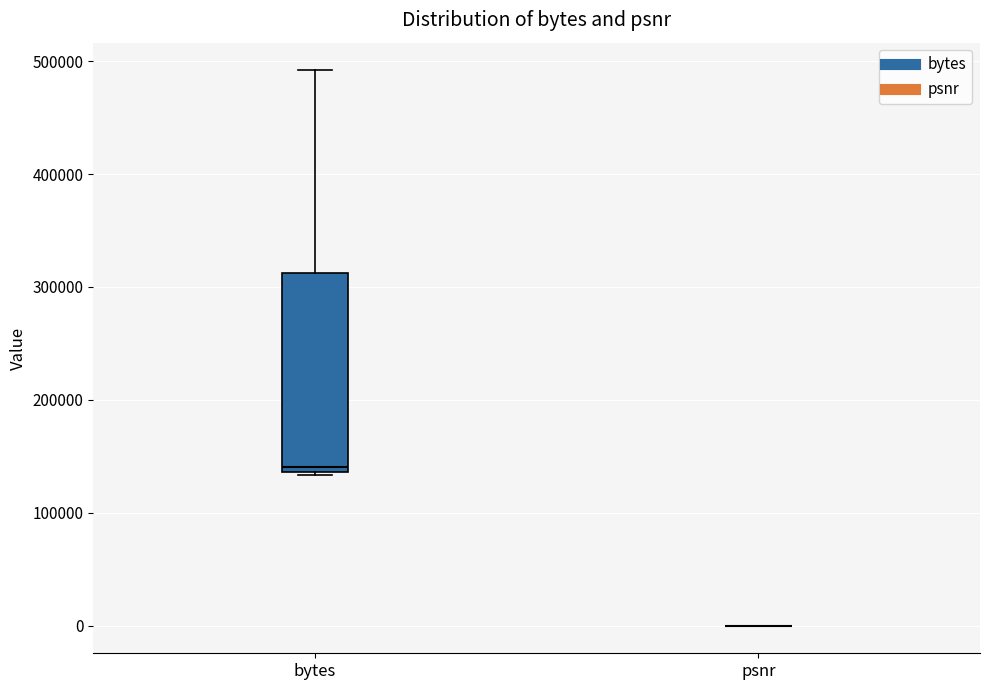

Reading left to right, read every box against the y-axis: the position of its median line, the range the box covers, and the ends of its whiskers. The values are not printed on the chart, so give them approximately, as read against the axis.

bytes: median 140000 (just above the box's lower edge), box 140000 to 310000, whiskers 130000 to 490000
psnr: box collapsed to a line at 0, whiskers 0 to 0